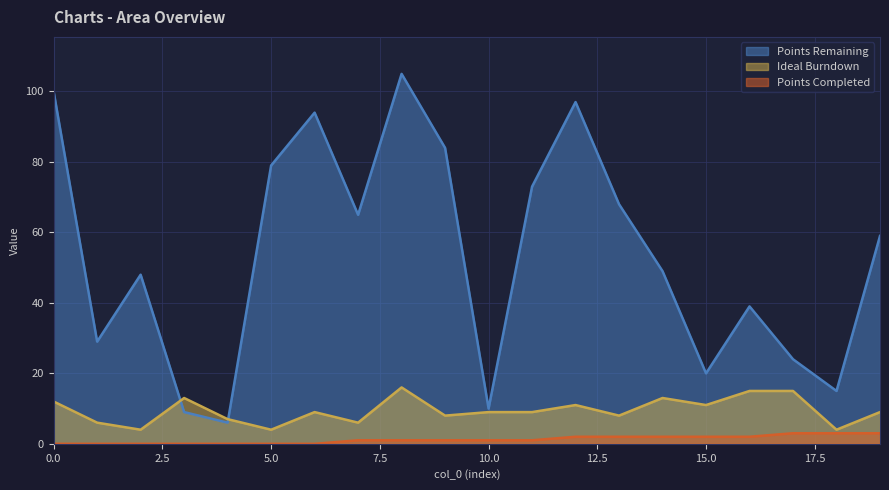

What is the average value of the col_3 series?

9